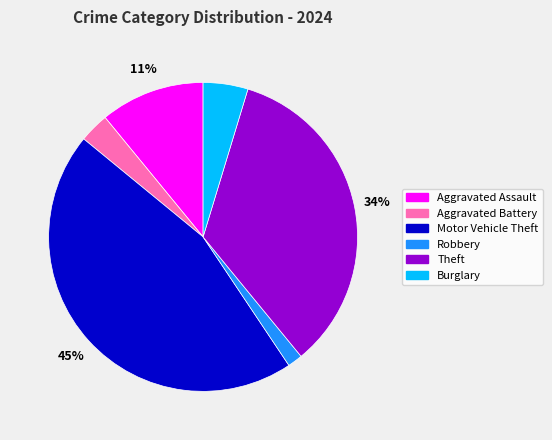

Is the sum of Aggravated Battery and Robbery greater than half?

No